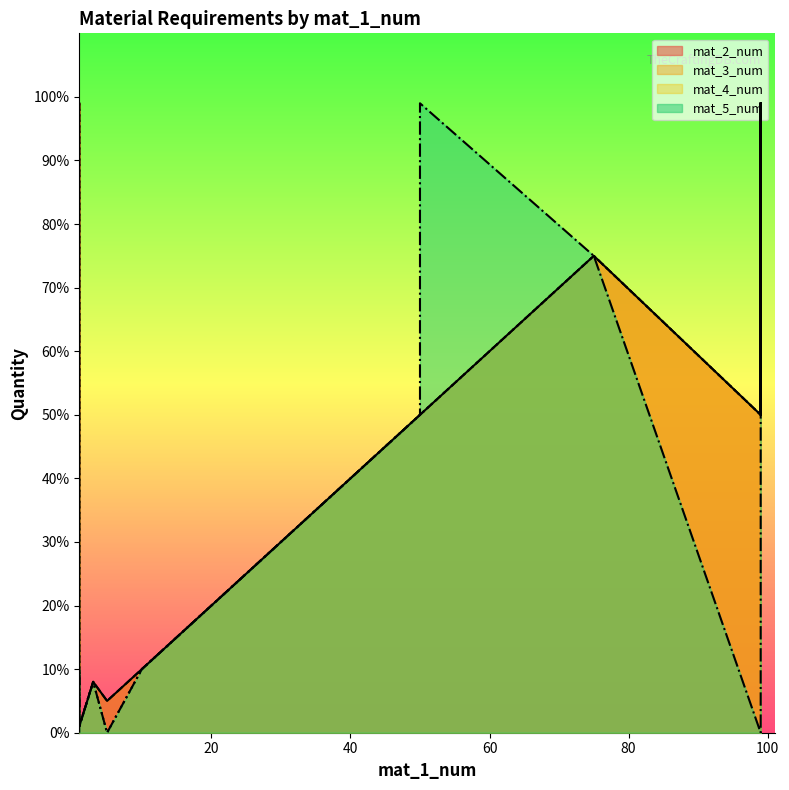

How many lines are shown in the chart?

4